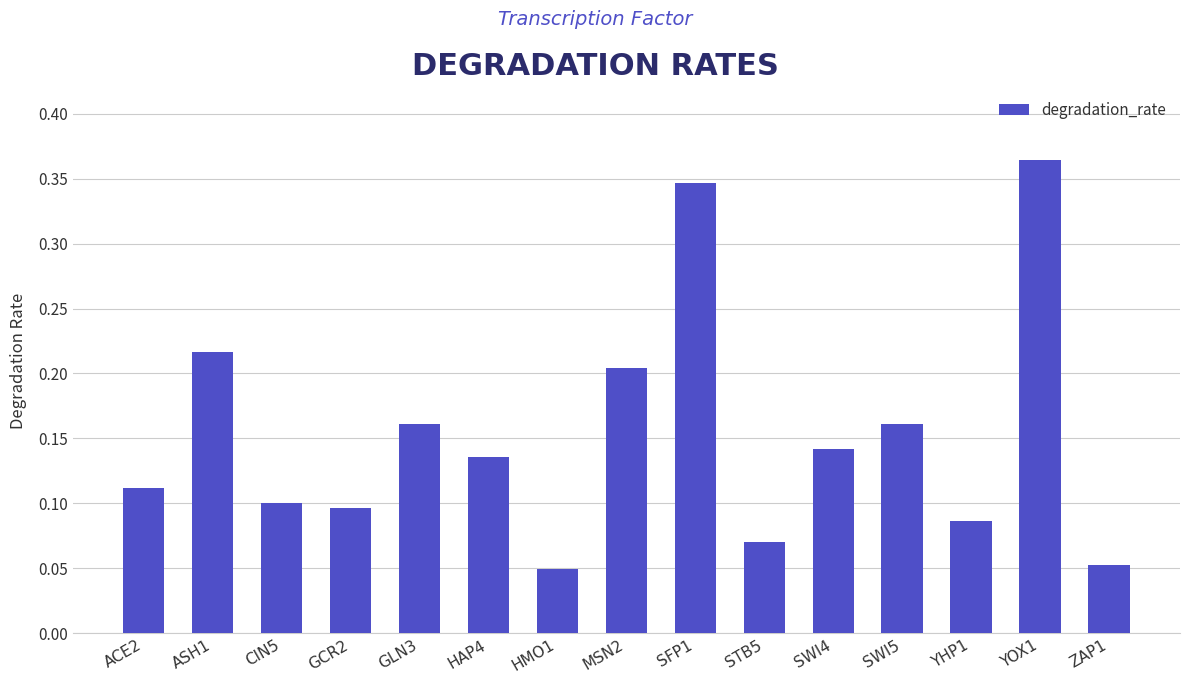

What is the label of the 15th bar from the right?

ACE2